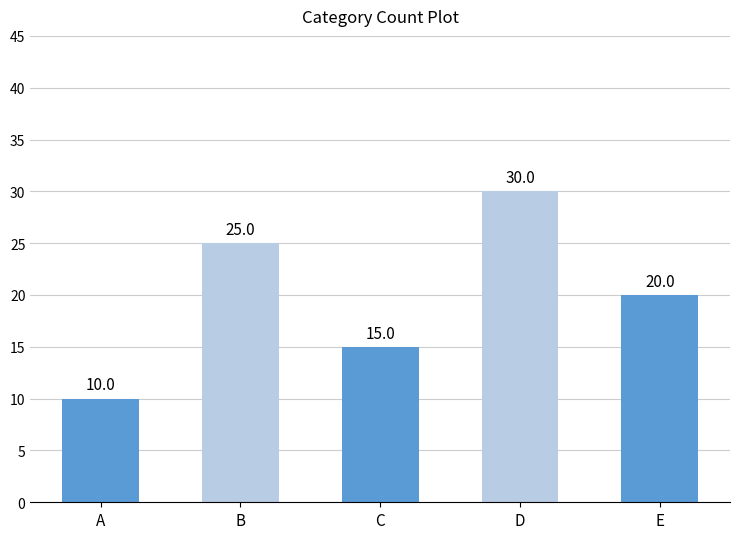

Which label corresponds to the smallest value in the chart?

A